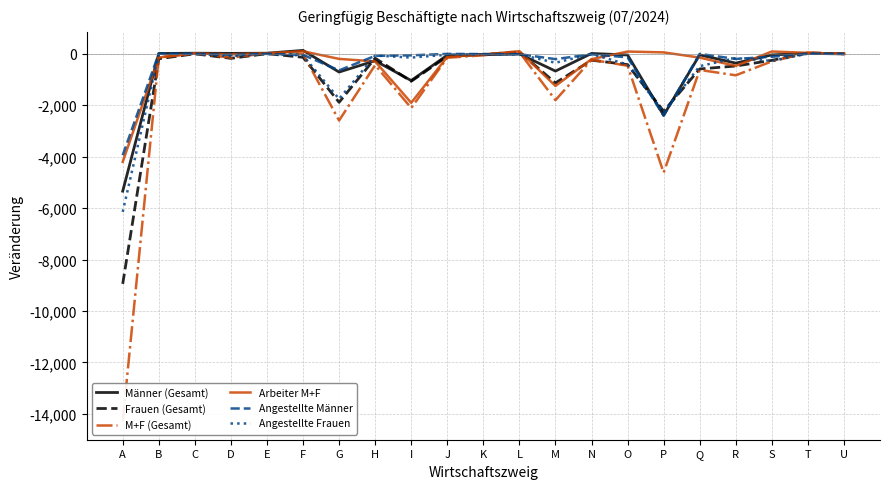

Where is Männer (Gesamt) nearest to the value -2603?

P